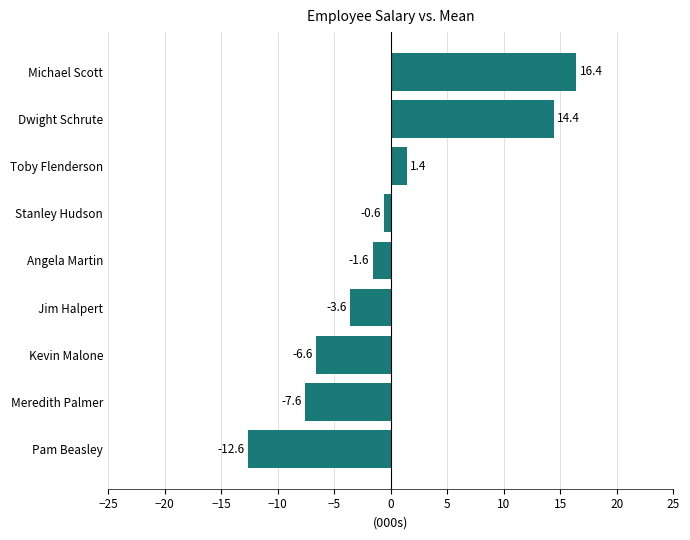

Rank the categories by value from lowest to highest.

Pam Beasley, Meredith Palmer, Kevin Malone, Jim Halpert, Angela Martin, Stanley Hudson, Toby Flenderson, Dwight Schrute, Michael Scott